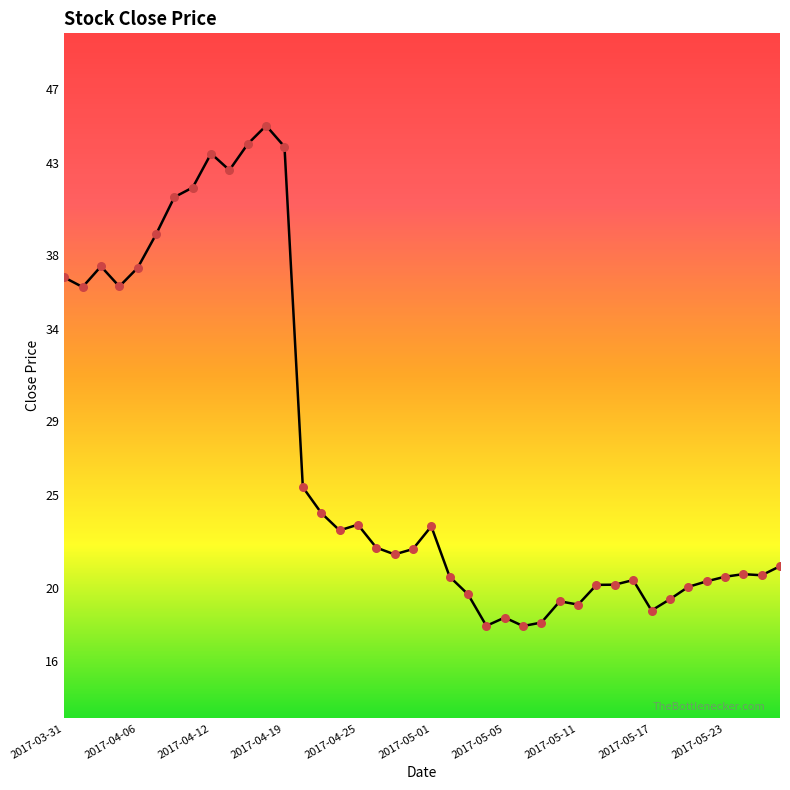

What is the greatest value displayed?

45.0